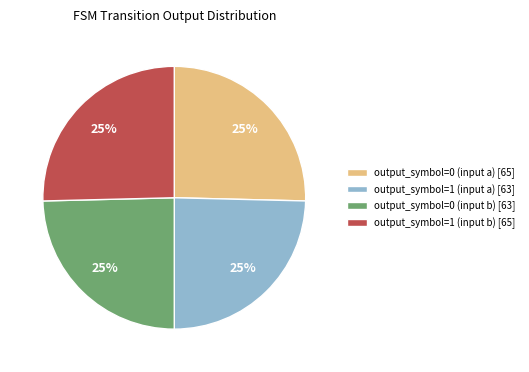

The output_symbol=1 (input b) [65] slice represents 25% of the pie. True or false?

True